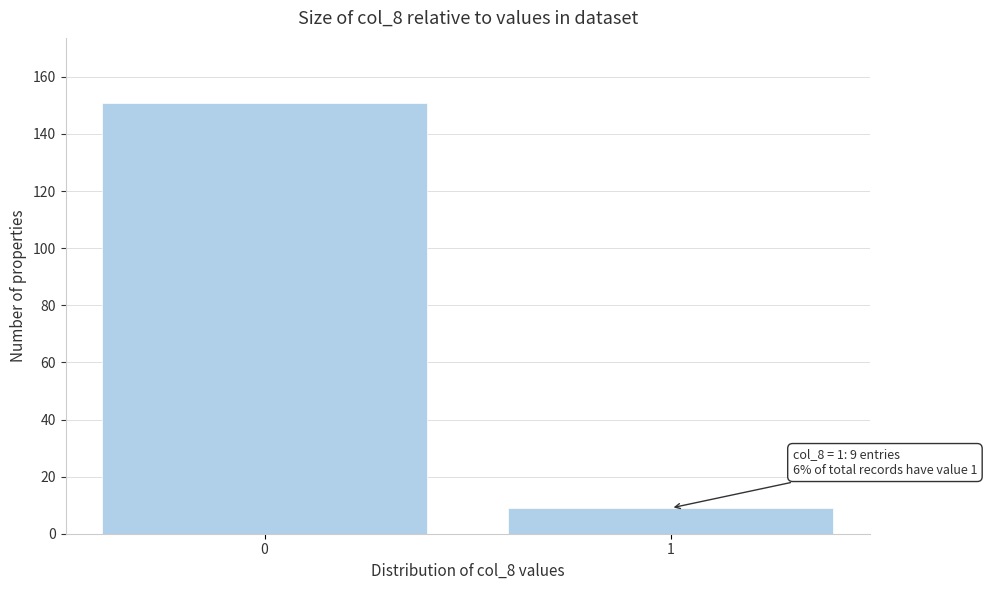

Reading left to right, what are all the values shown in this chart?

151	9